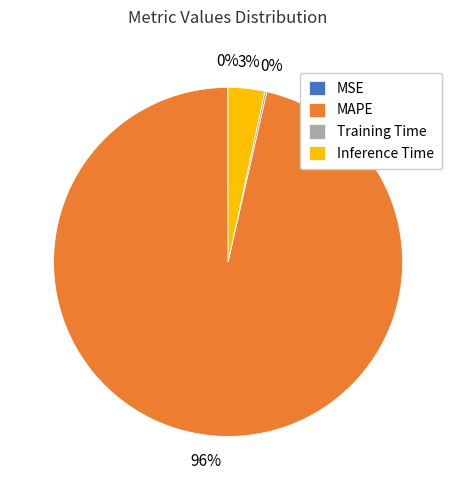

Which slice is the largest?

MAPE